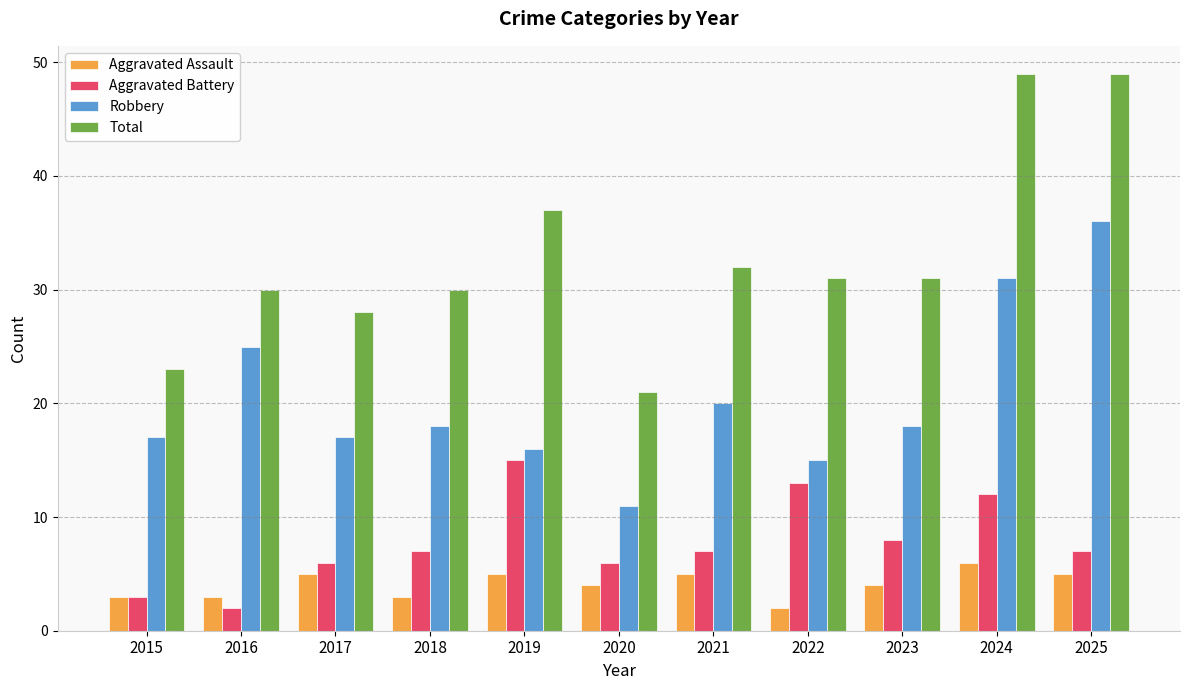

What is the total value across all series at 2015?

46